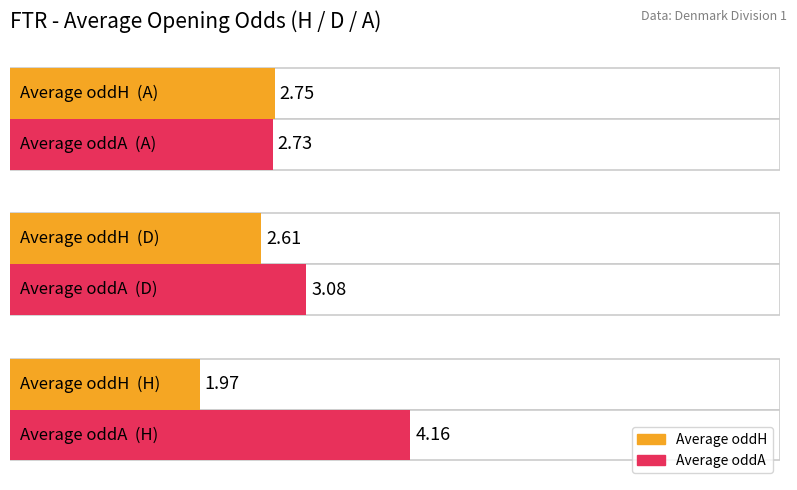

What is the minimum value for Average oddH?

2.0